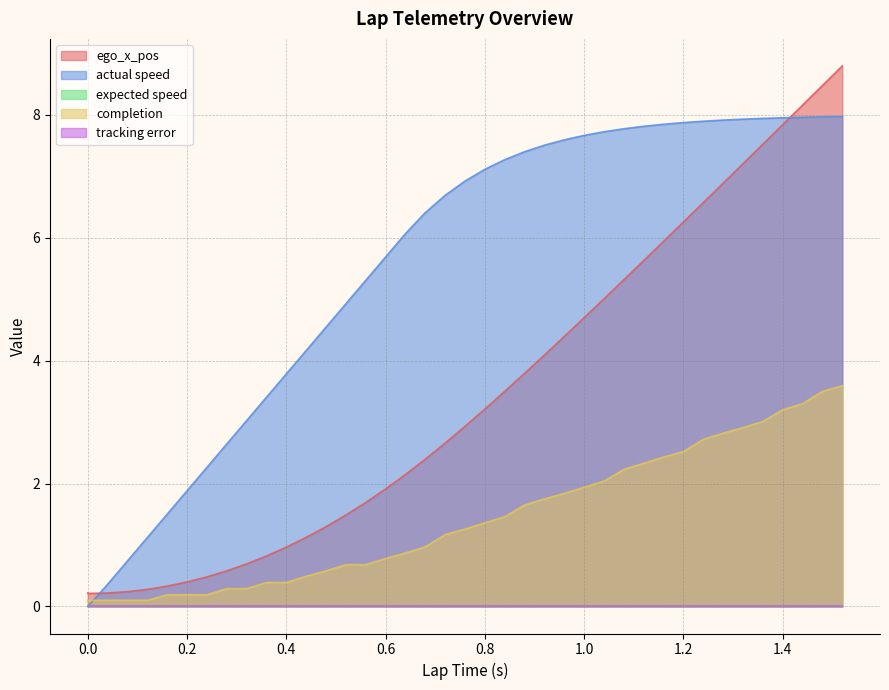

What is the value of the completion point at the 27th from the left?

1.9